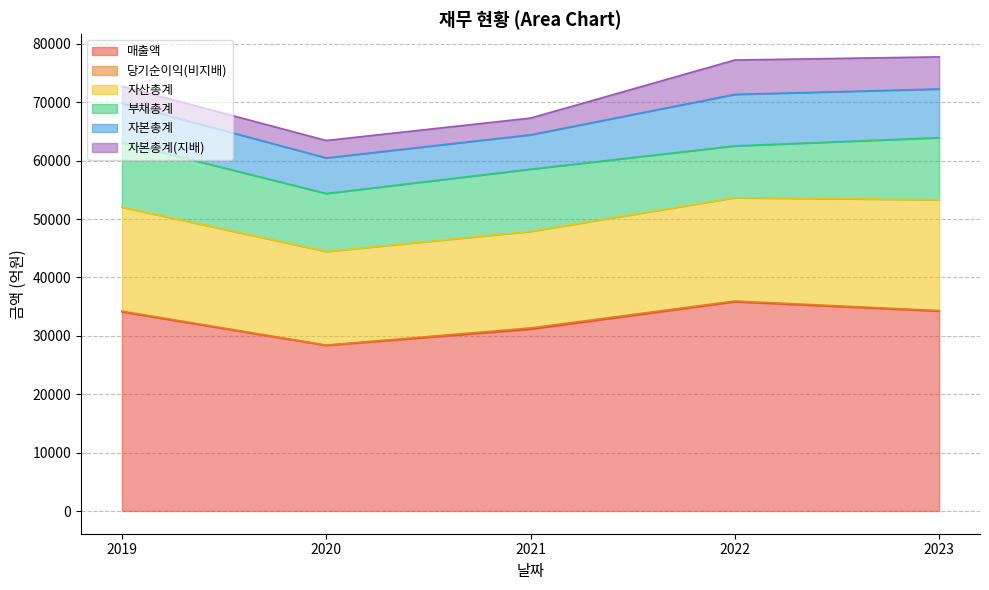

At which category does 자산총계 reach its first local valley?

2020